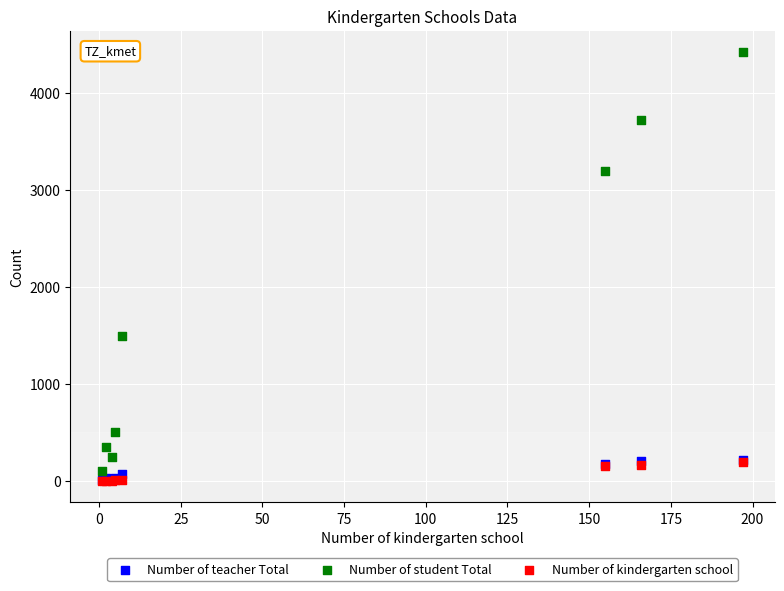

Which series has the largest Y range (max minus min)?

Number of student Total